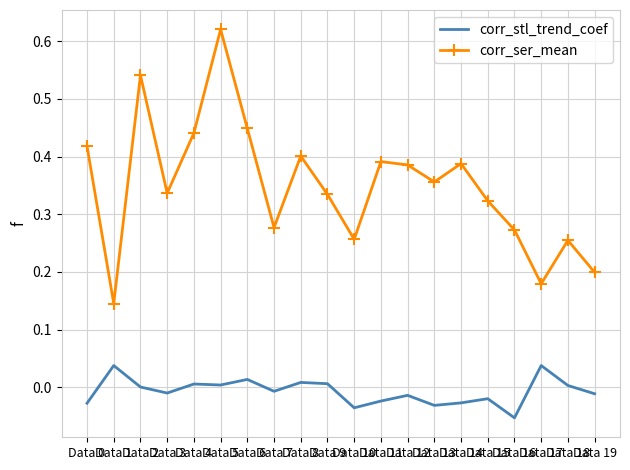

At Data 12, list the series in order from largest to smallest.

corr_ser_mean, corr_stl_trend_coef